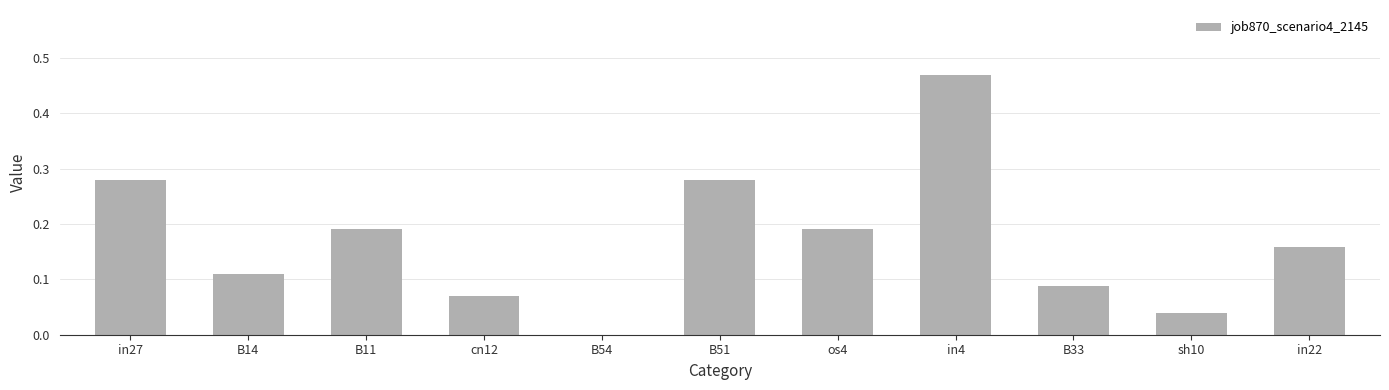

At which category does the chart reach its peak across all series?

in4